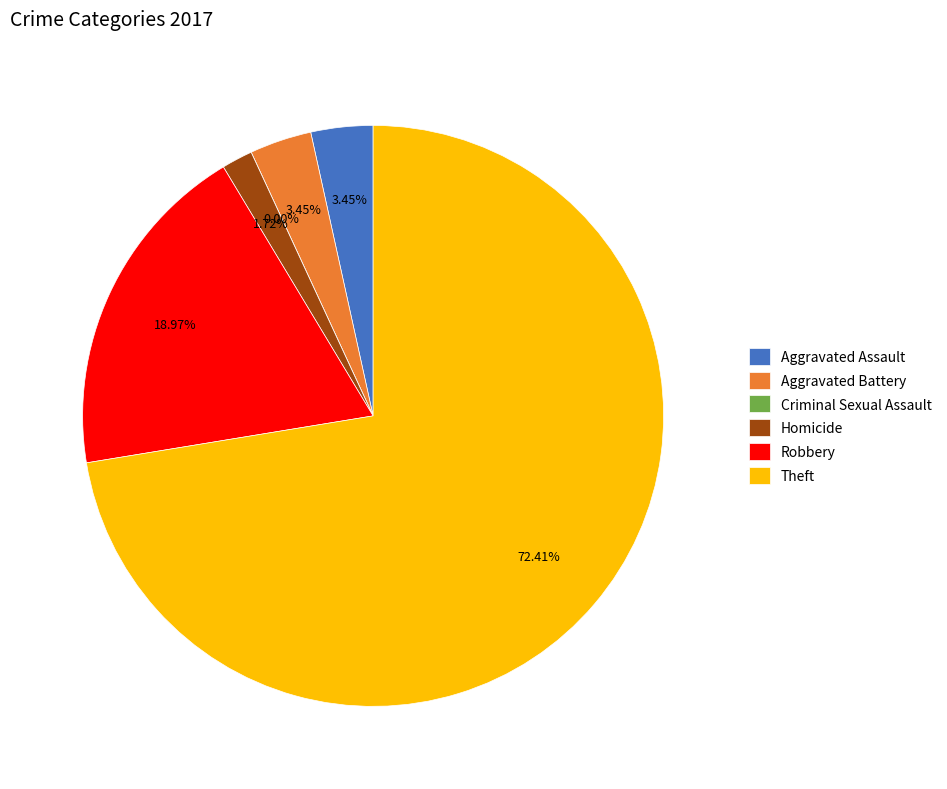

Which has a higher value, Homicide or Robbery?

Robbery